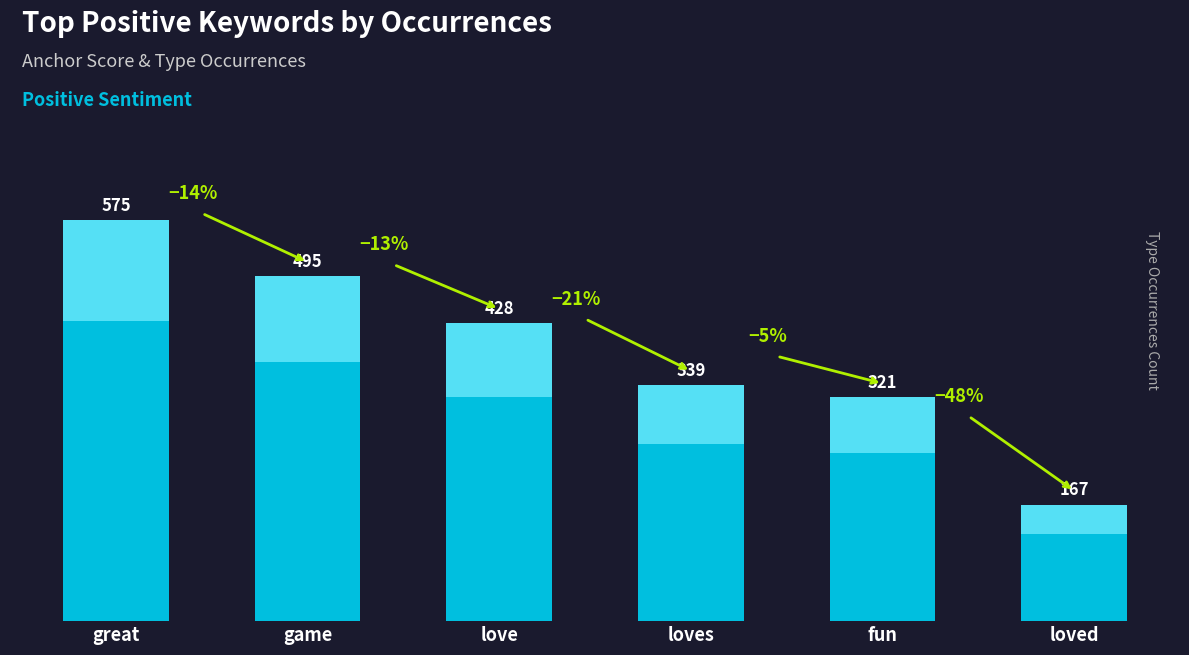

Is it true that the value at game is 495?

True